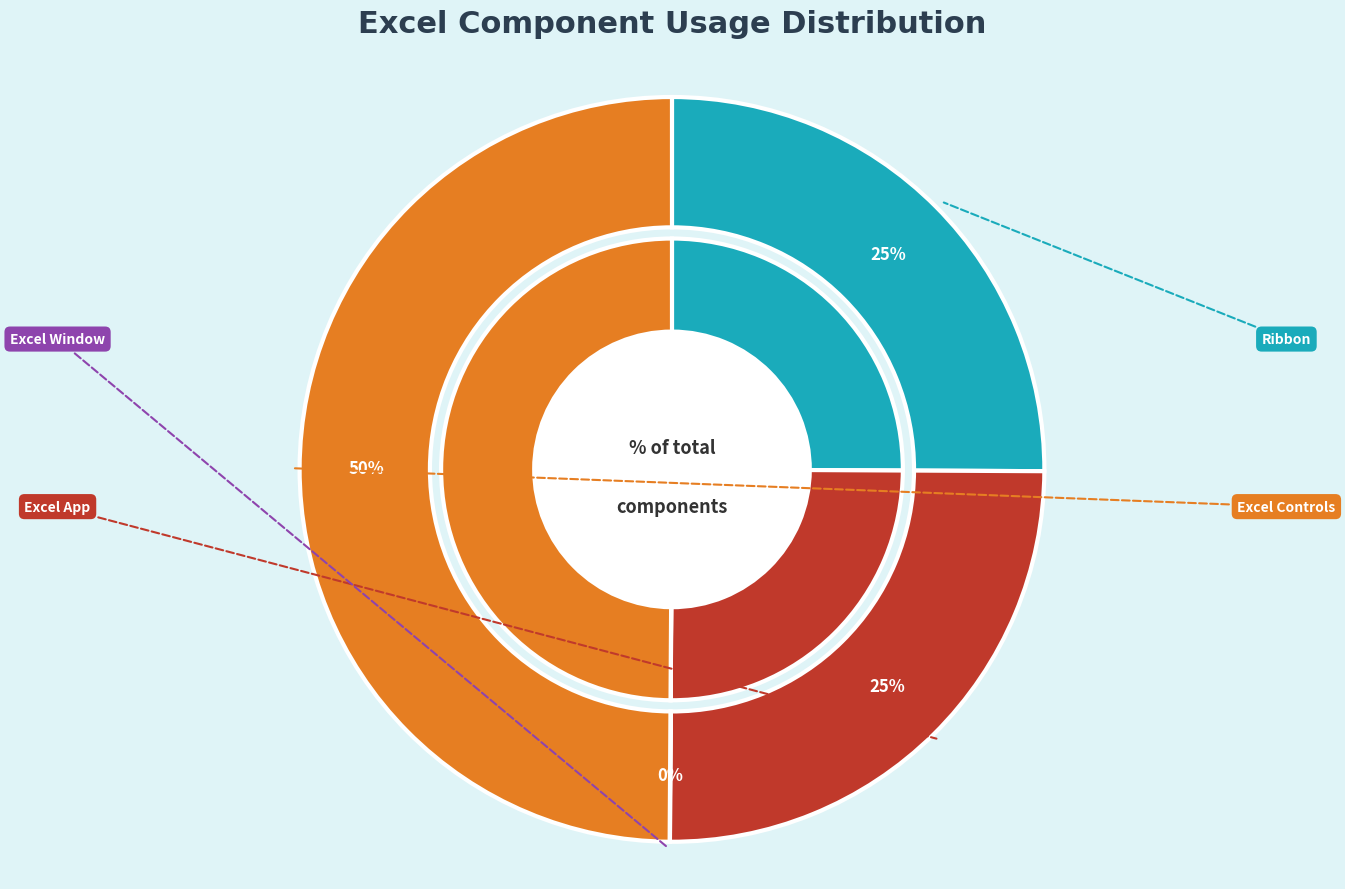

Is there a majority slice in this chart?

No